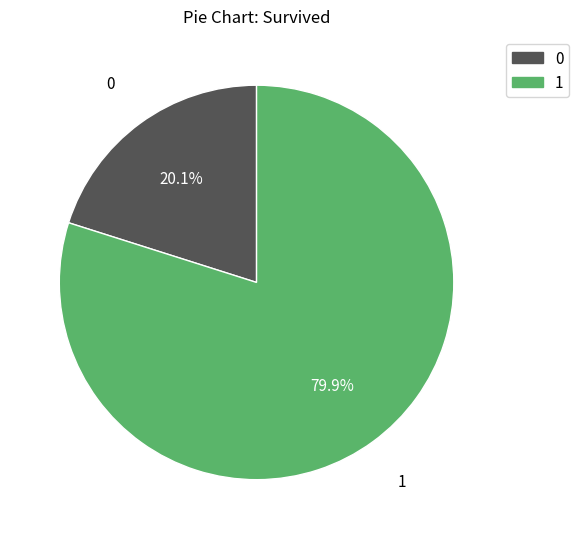

How many slices are in this pie chart?

2